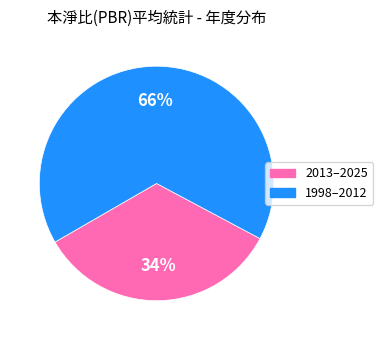

To the nearest percent, what is the average slice percentage?

50%